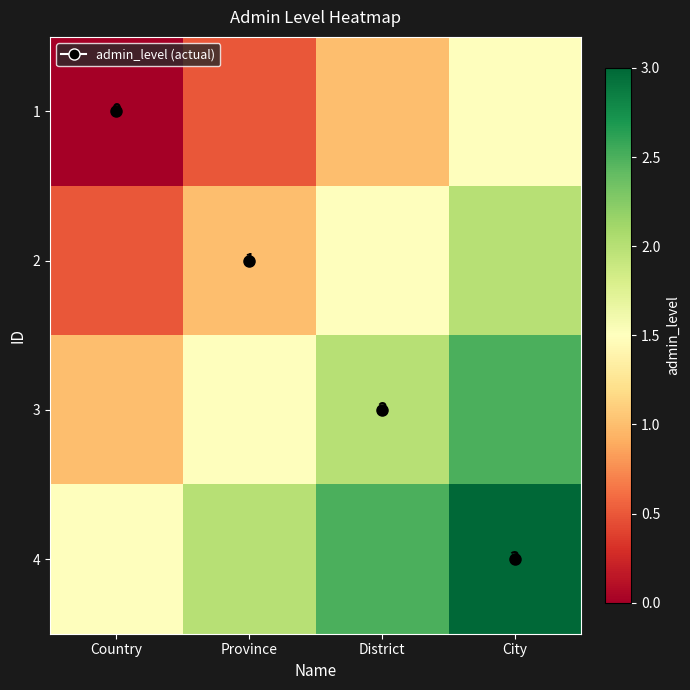

How many values in 1 are above zero?

3